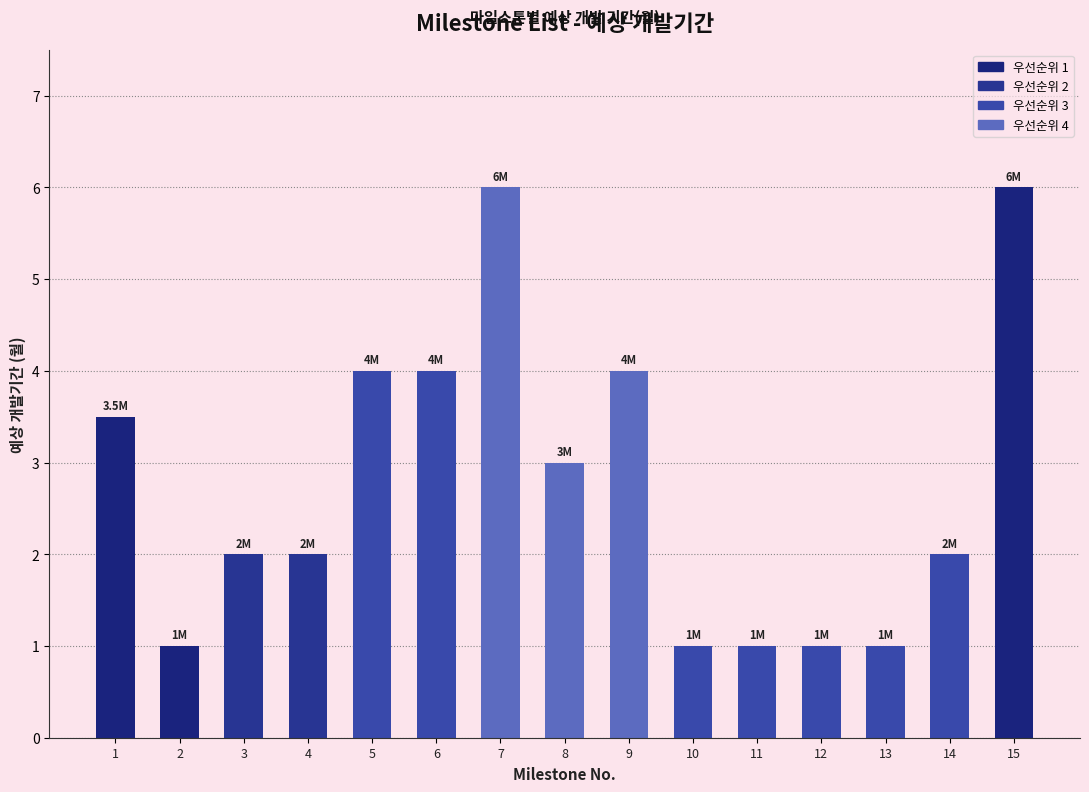

The value at 3 is 2.0. True or false?

True